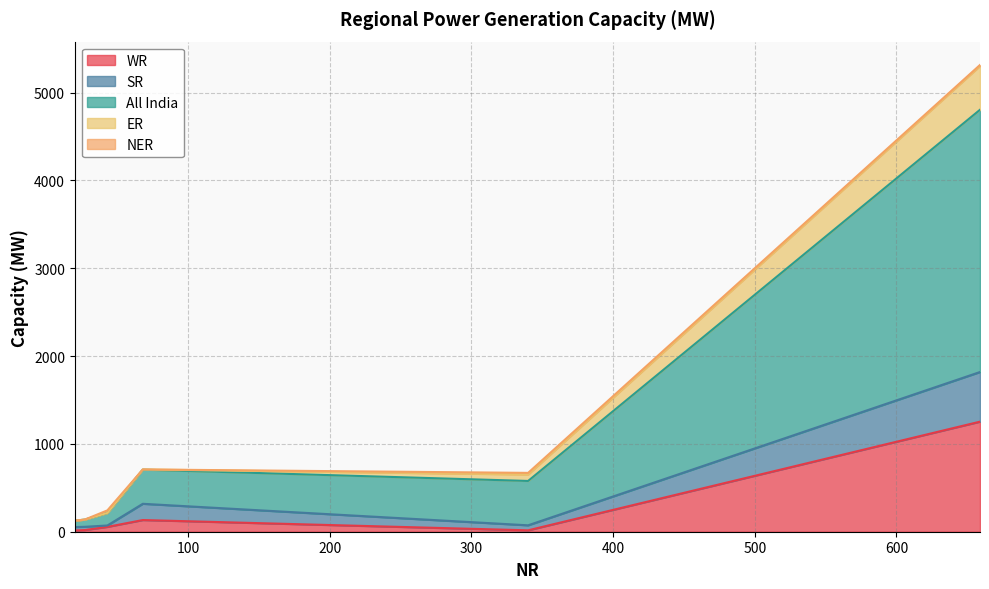

Reading left to right, list all the values displayed in this chart.

WR: 1253	14	16	19	55	133
SR: 565	39	57	37	16	185
All India: 2986	73	505	82	143	389
ER: 499	0	74	0	0	2
NER: 11	0	18	0	29	0